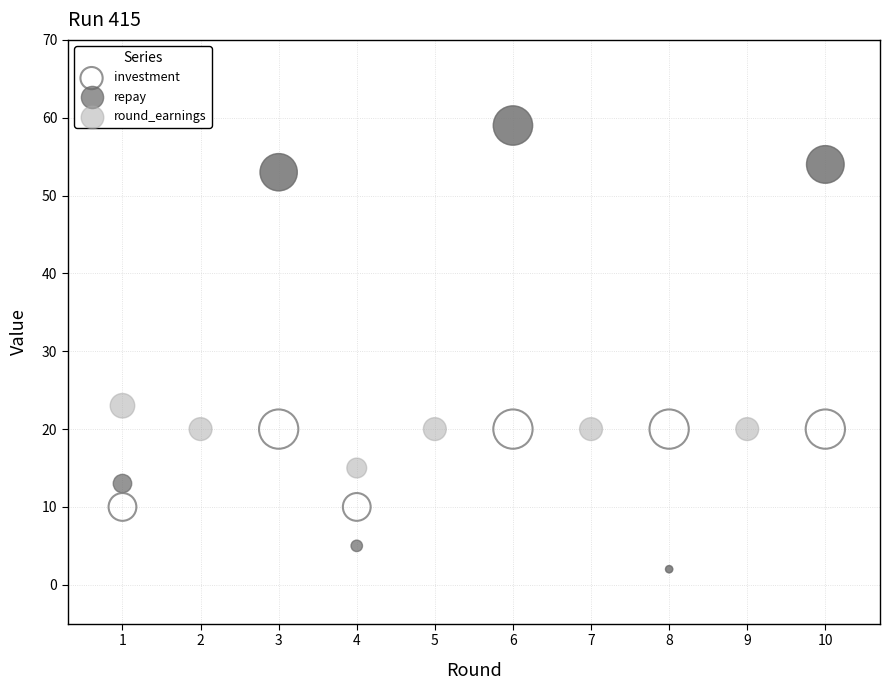

In the repay series, what Y value is closest to 29?

13